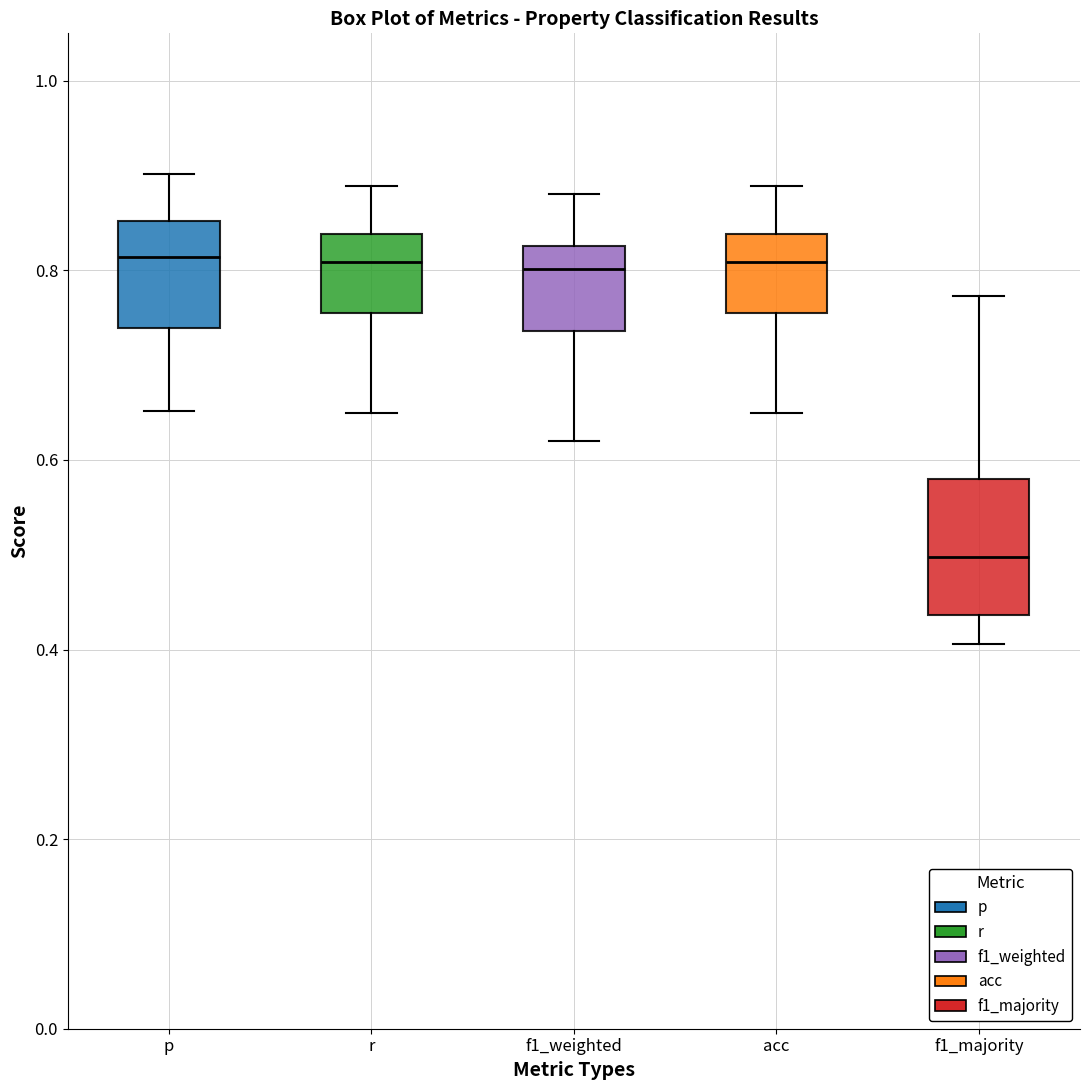

Reading left to right, transcribe this box plot: for each box, give where its median line is, the range the box spans, and where its two whiskers end, as read against the y-axis. The values are not printed on the chart, so give them approximately, as read against the axis.

p: median 0.82, box 0.74 to 0.86, whiskers 0.66 to 0.90
r: median 0.80, box 0.76 to 0.84, whiskers 0.66 to 0.88
f1_weighted: median 0.80, box 0.74 to 0.82, whiskers 0.62 to 0.88
acc: median 0.80, box 0.76 to 0.84, whiskers 0.66 to 0.88
f1_majority: median 0.50, box 0.44 to 0.58, whiskers 0.40 to 0.78